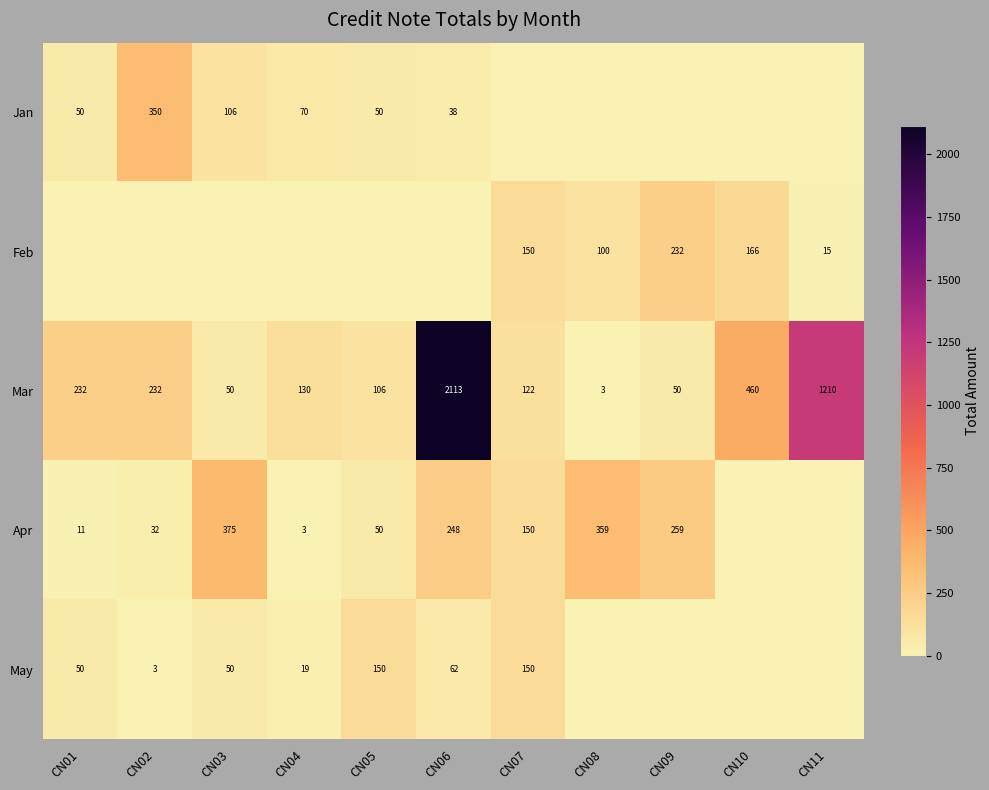

True or false: Apr has a value of 245 at CN08.

False